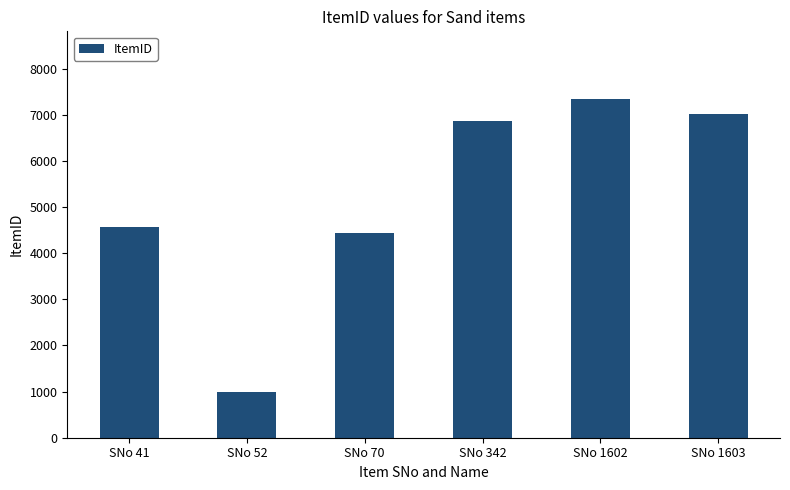

What is the change in value from SNo 52 to SNo 342?

+5883